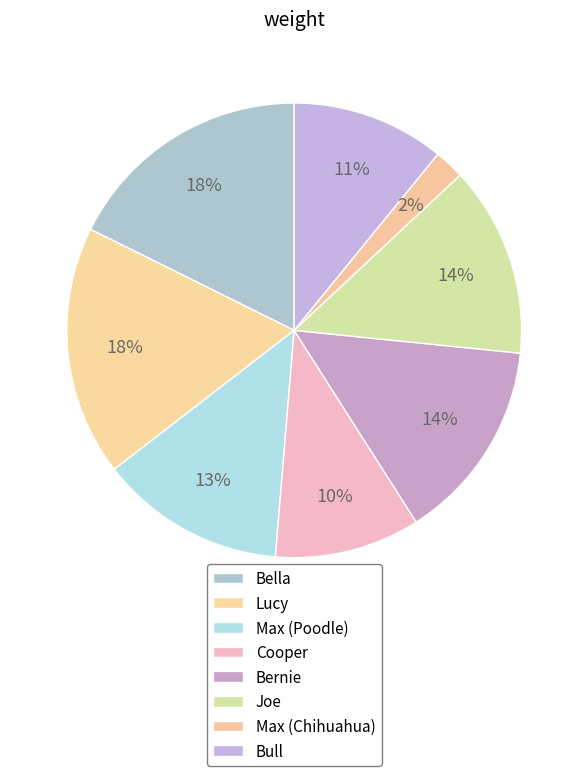

How many slices are in this pie chart?

8